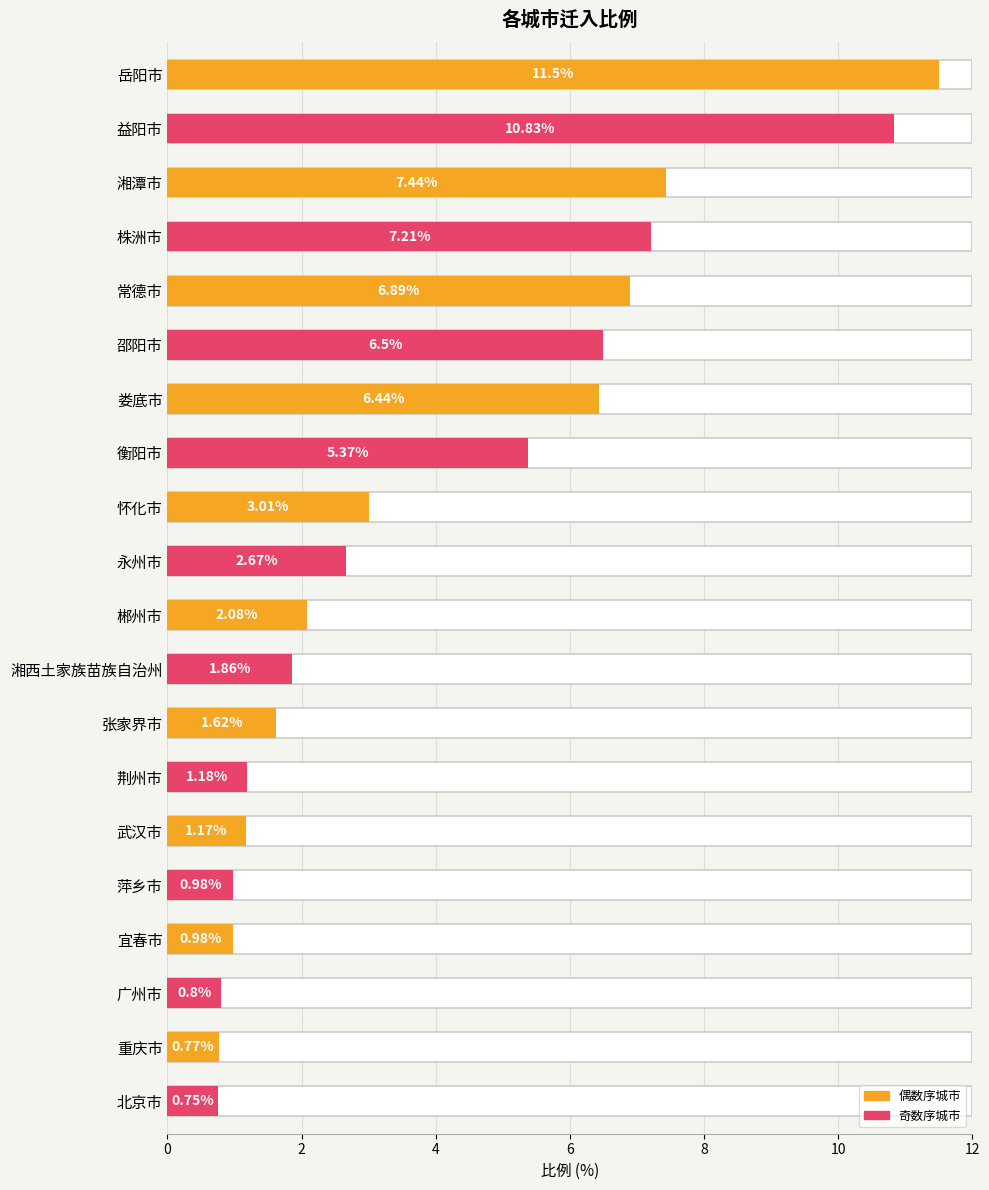

Reading left to right, transcribe all the data shown in this chart.

11.5	10.8	7.4	7.2	6.9	6.5	6.4	5.4	3.0	2.7	2.1	1.9	1.6	1.2	1.2	1.0	1.0	0.8	0.8	0.8